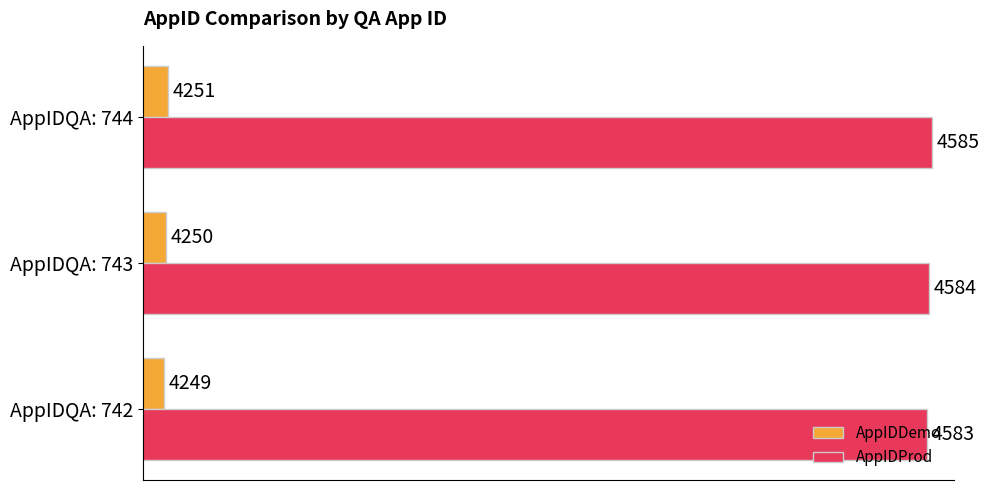

The value of AppIDProd at AppIDQA: 743 is 4584. True or false?

True